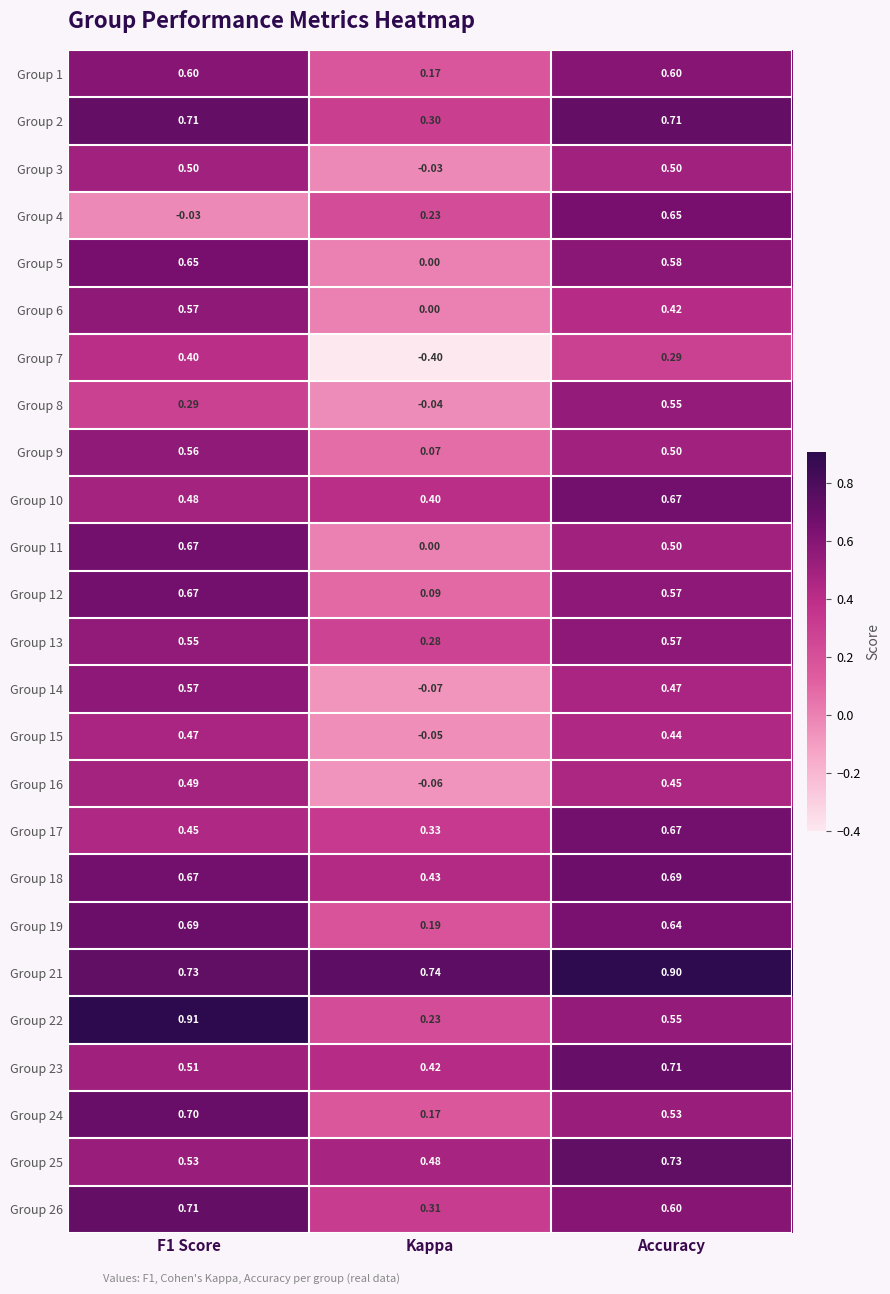

Where does the Group 4 series first go above 0?

Kappa